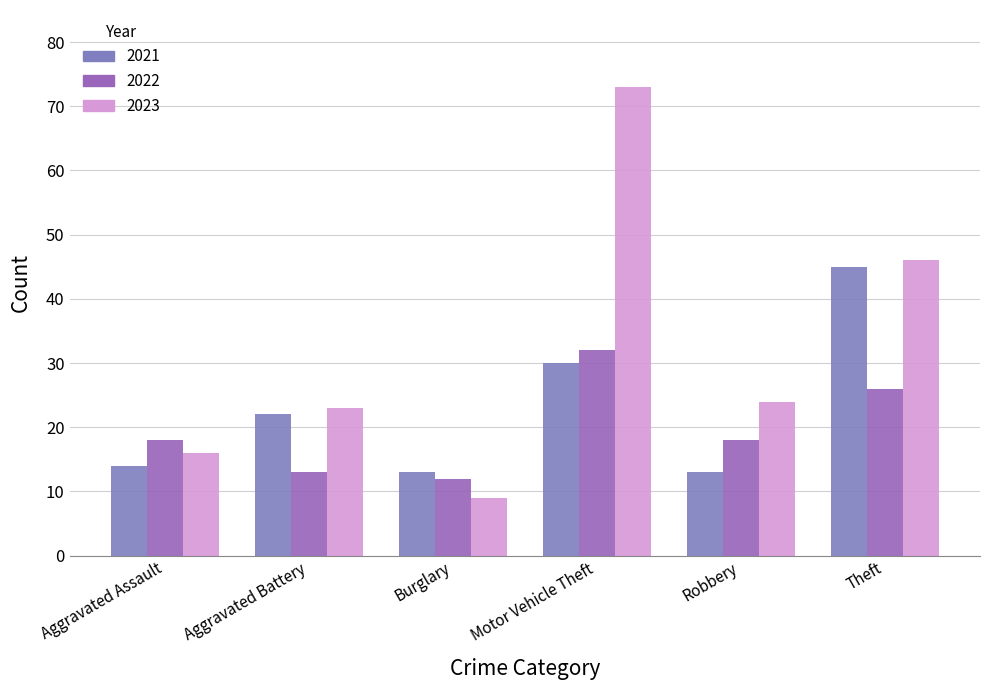

Which category has the highest value in the 2021 series?

Theft